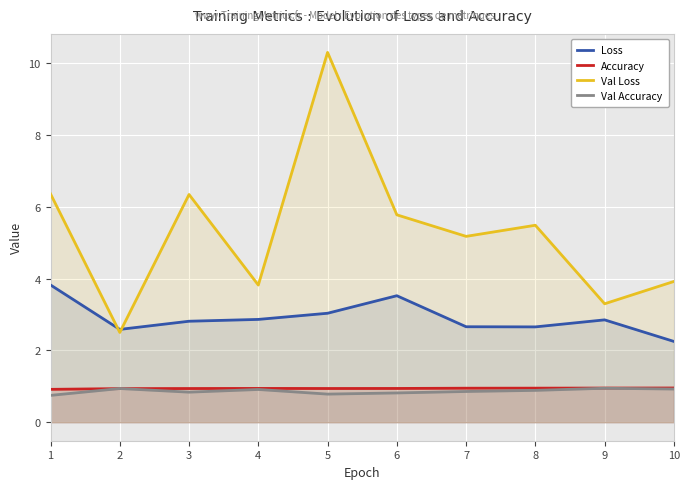

Between 6 and 7, which series saw the biggest shift?

Loss